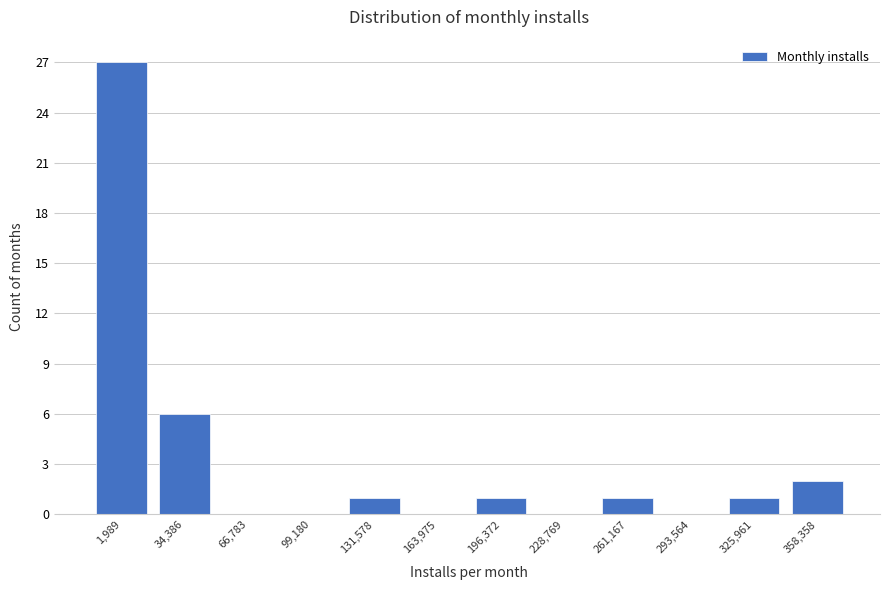

Reading left to right, extract all data points from this chart.

1,989=27	34,386=6	66,783=0	99,180=0	131,578=1	163,975=0	196,372=1	228,769=0	261,167=1	293,564=0	325,961=1	358,358=2